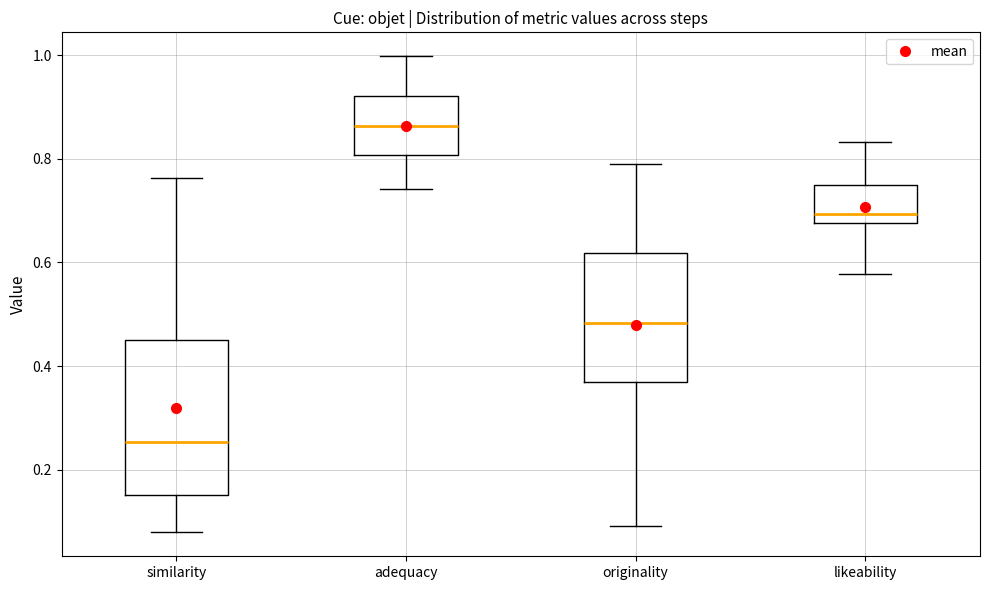

Which box is the tallest, from its lower edge to its upper edge?

similarity